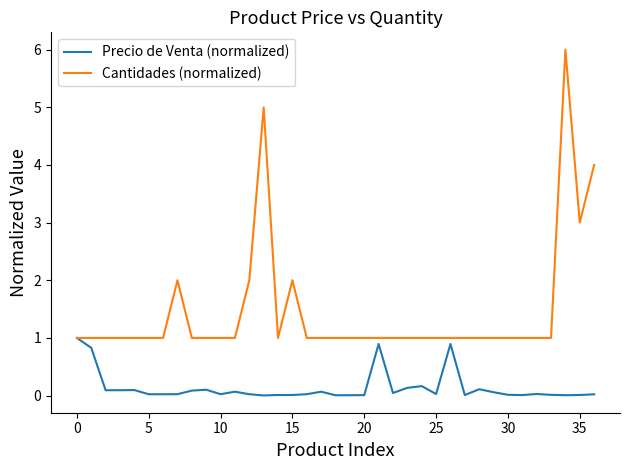

Which series has the widest spread of values?

Cantidades (normalized)